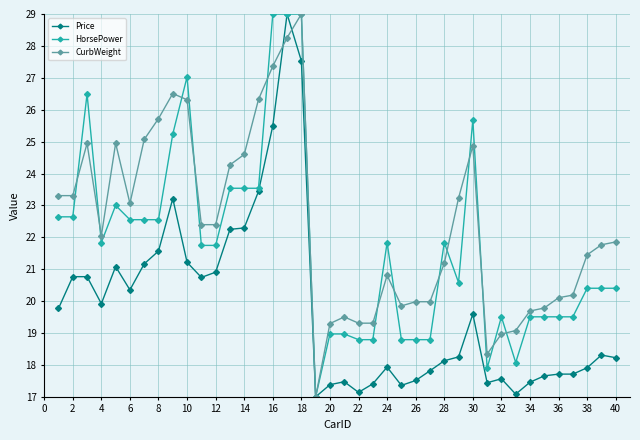

What is the difference between the second highest and second lowest values in the Price series?

10.4